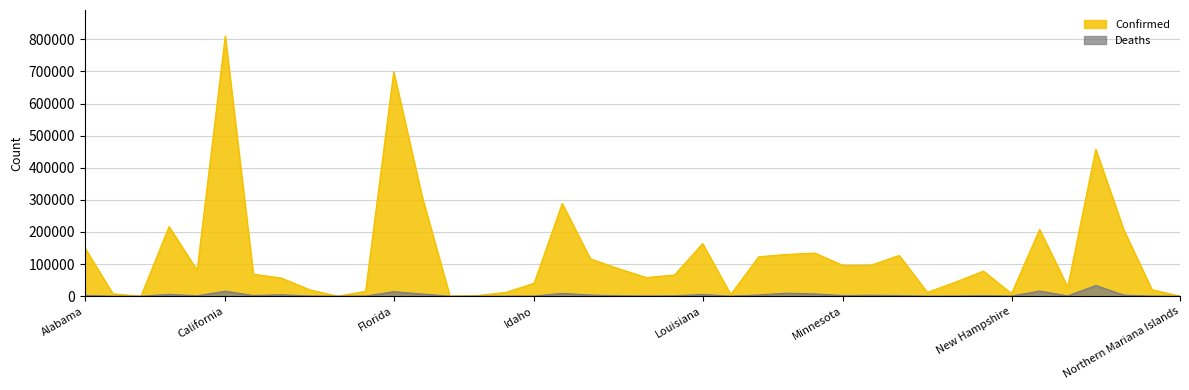

Which category has the highest value across all series?

California